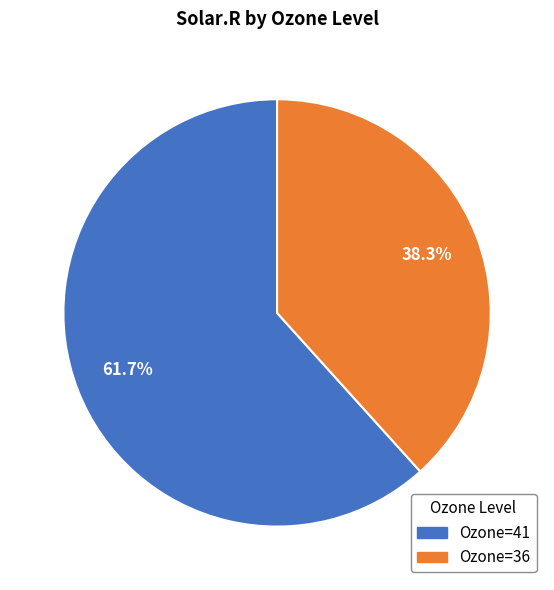

Combined, do Ozone=36 and Ozone=41 account for over 50%?

Yes